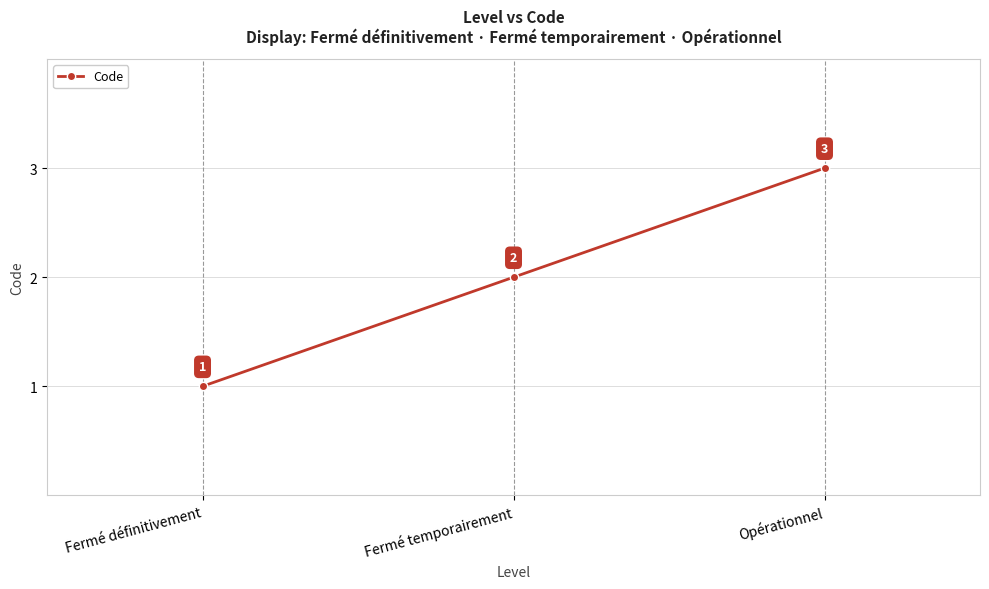

Approximately how many times larger is the value at Fermé définitivement compared to Opérationnel?

0.3